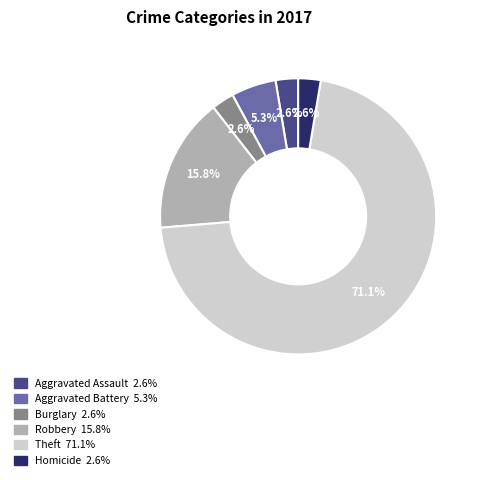

Is there any slice that represents more than half of the pie?

Yes